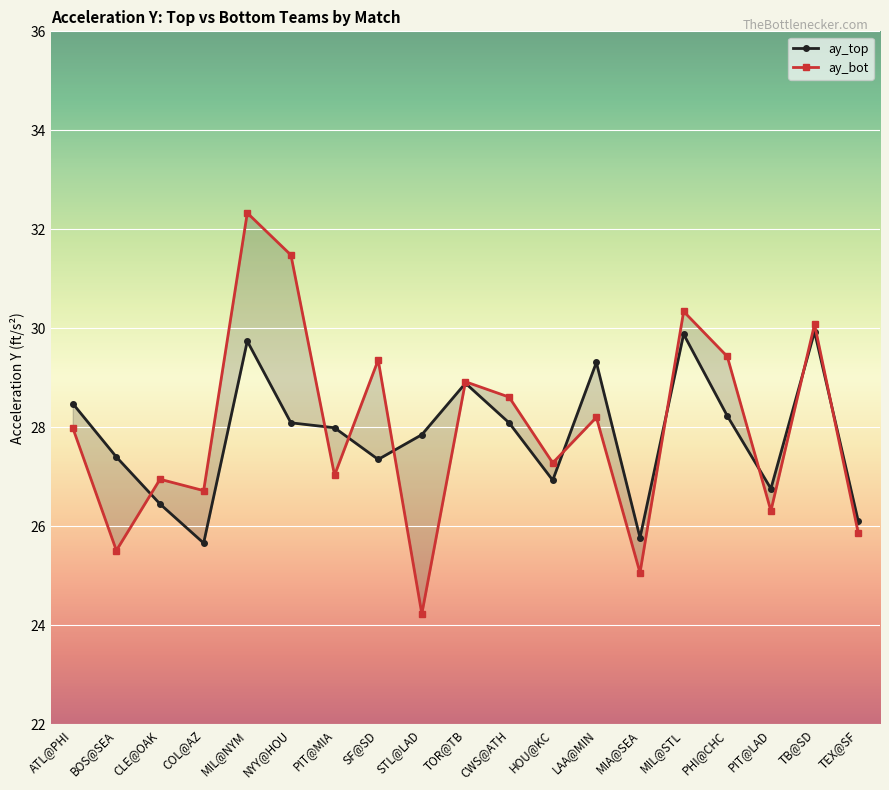

How many data points does each series have?

19